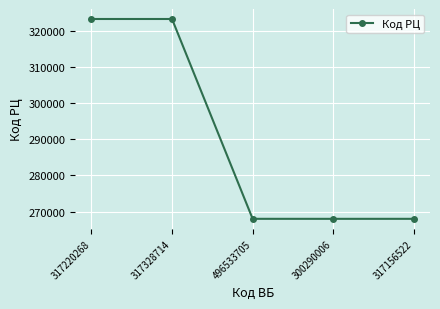

What is the smallest value displayed?

268017